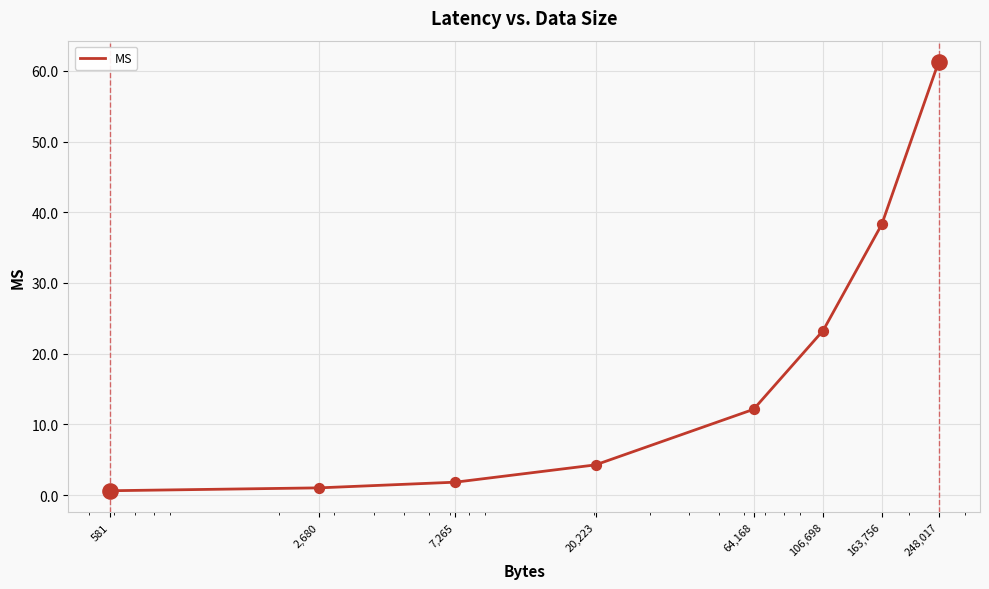

What is the maximum value shown in the chart?

61.2